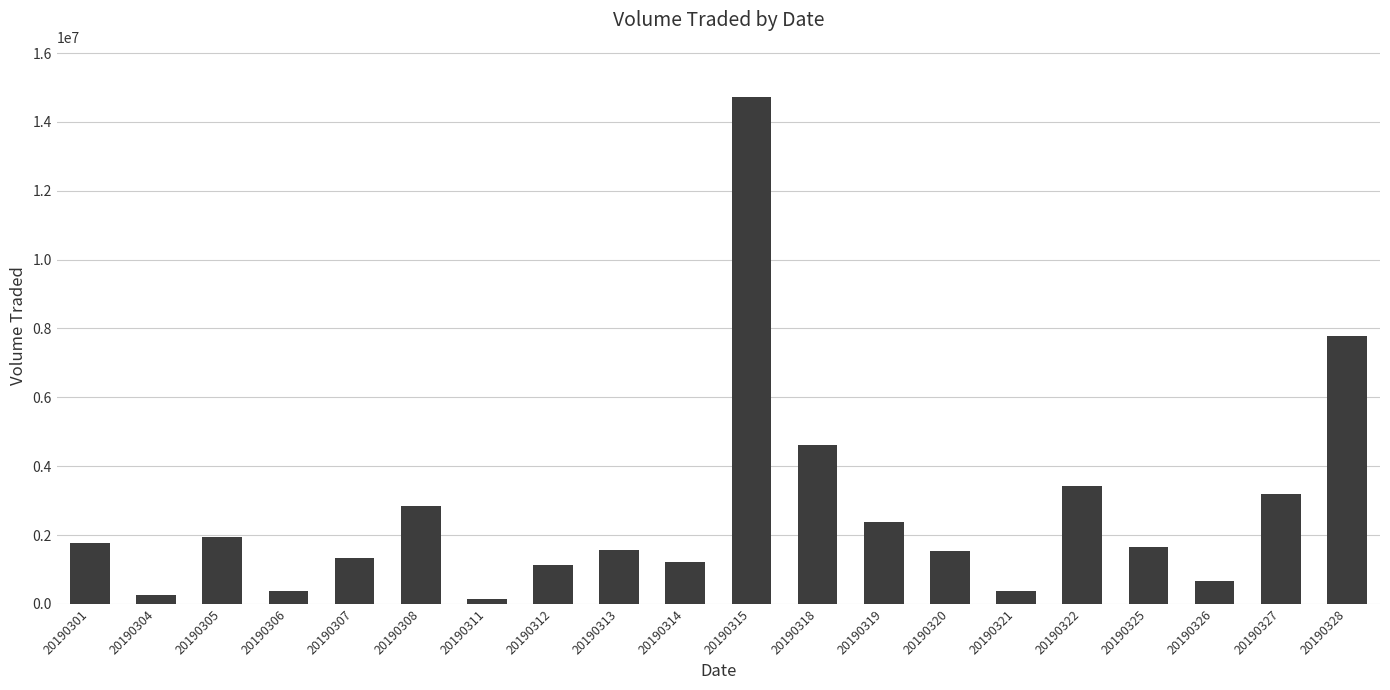

Read the value at 20190328, to the nearest 10.

7786000